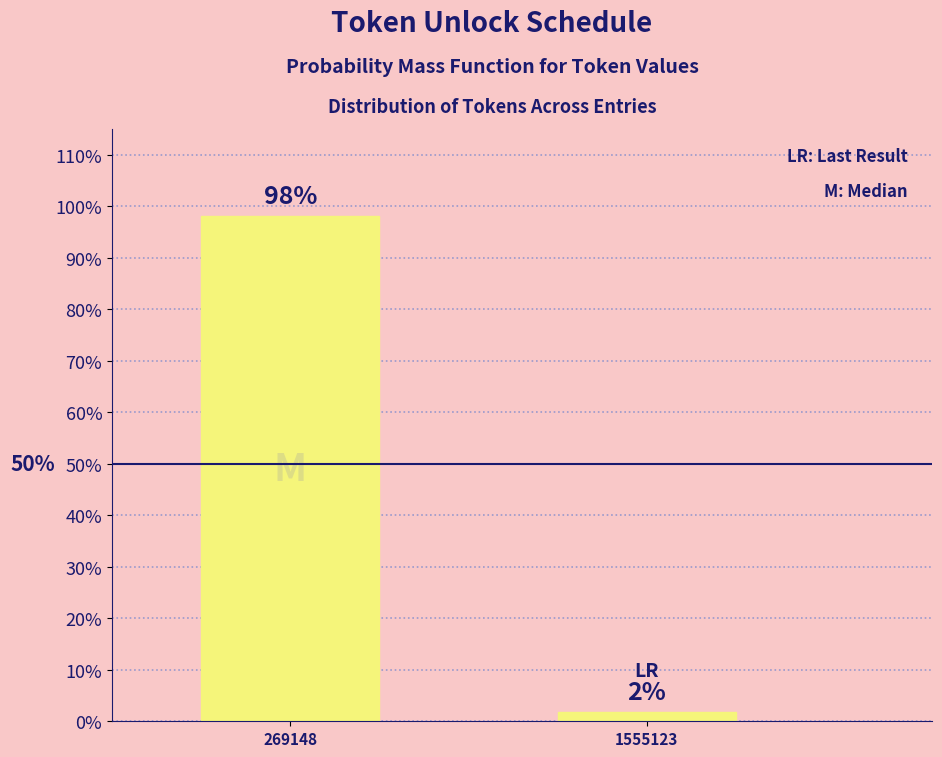

Rank the categories by value from highest to lowest.

269148, 1555123